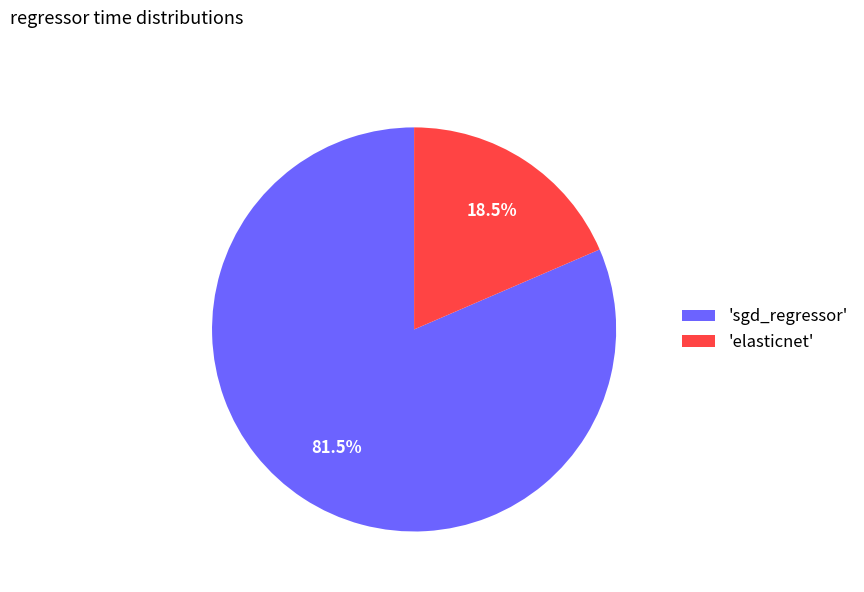

How many segments does this pie chart have?

2